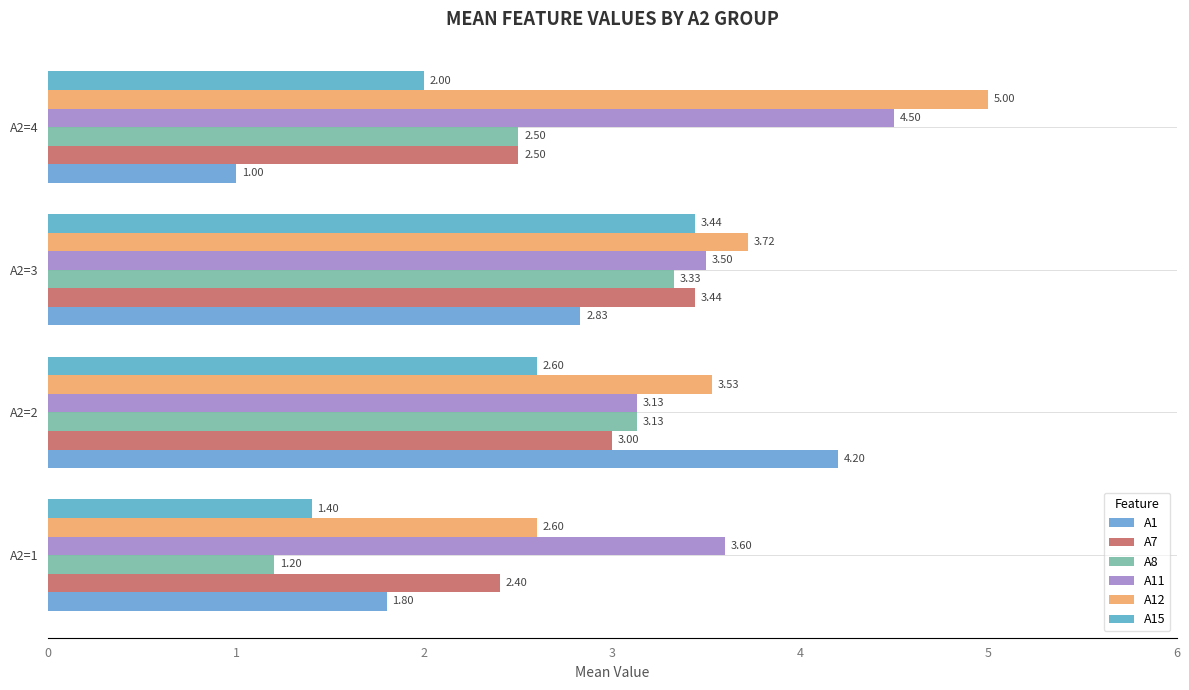

What is the minimum value shown in the chart?

1.0